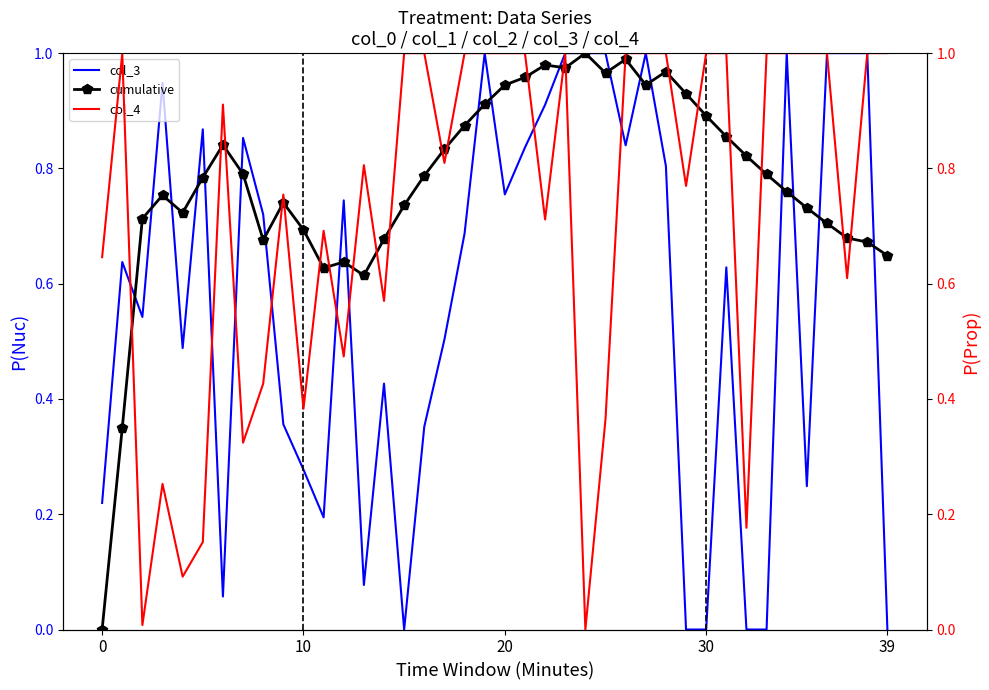

What is the difference between the col_4 values at 29 and 33?

0.2